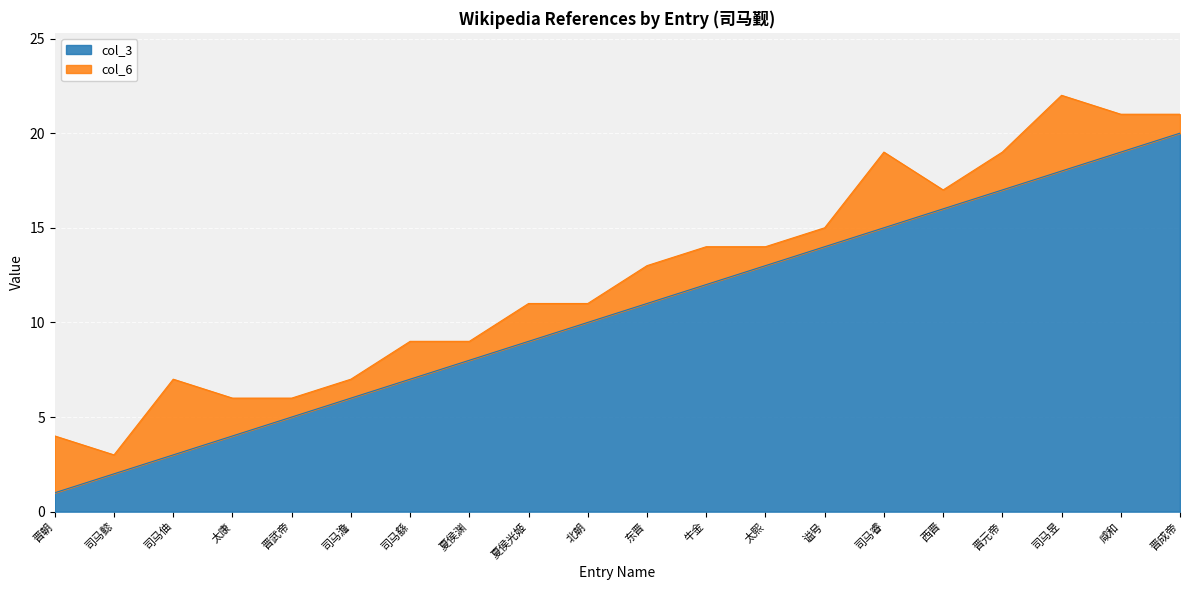

How many data points are less than 11?

10